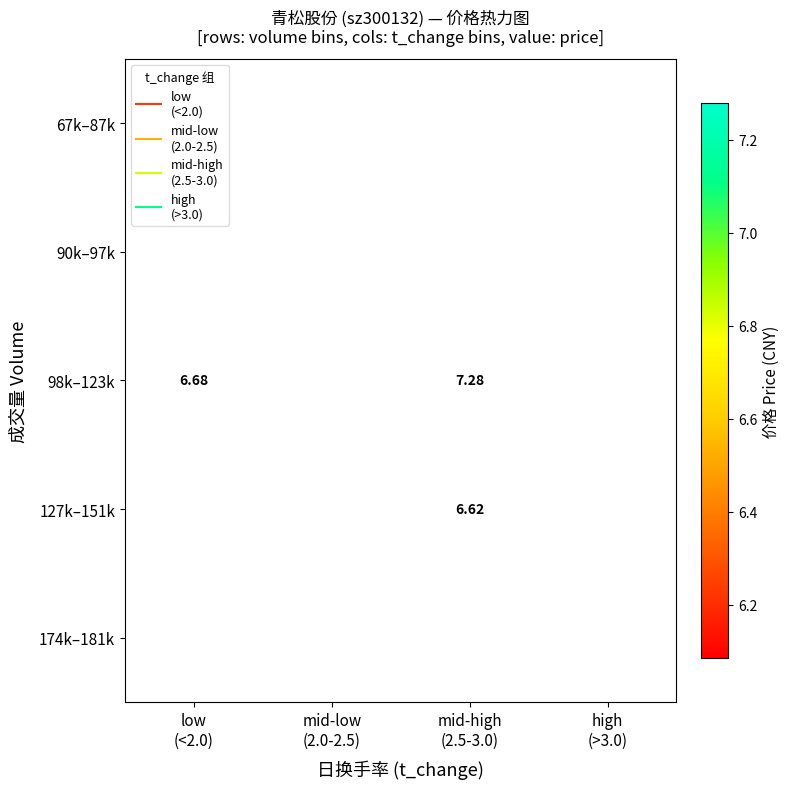

Which has a higher value, high
(>3.0) or mid-high
(2.5-3.0)?

mid-high
(2.5-3.0)